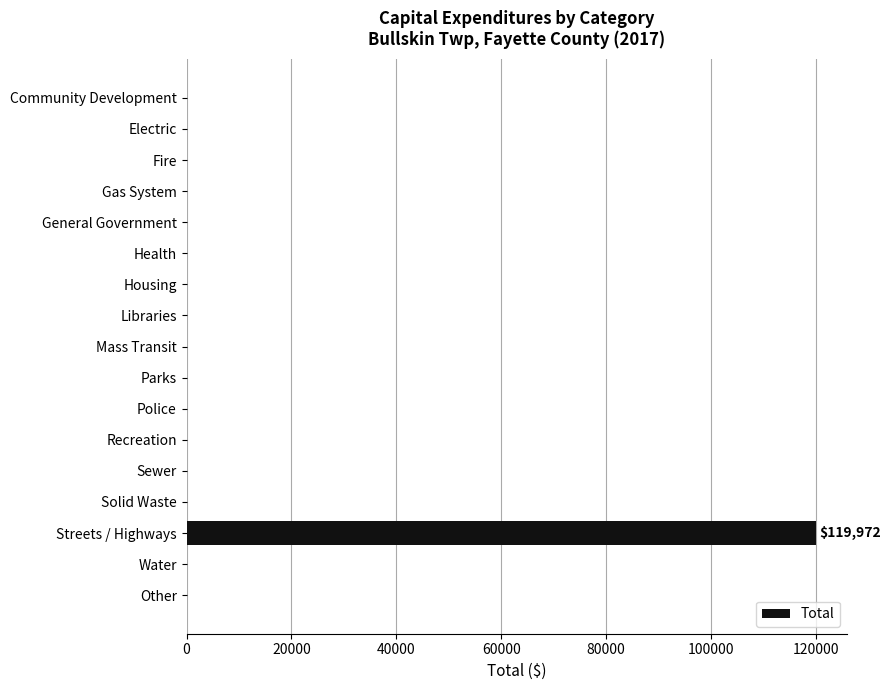

The chart shows a value of 0 at Housing. True or false?

True